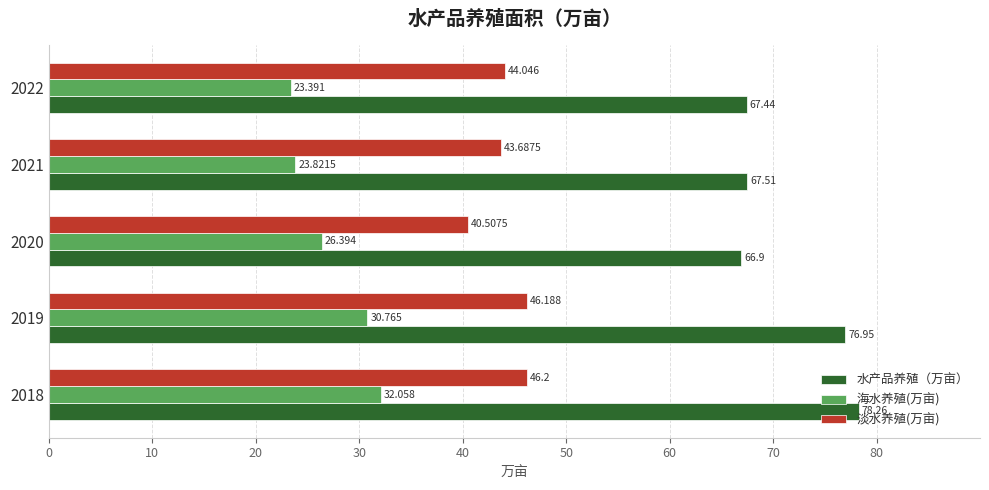

How many values in the 海水养殖(万亩) series exceed 26?

3